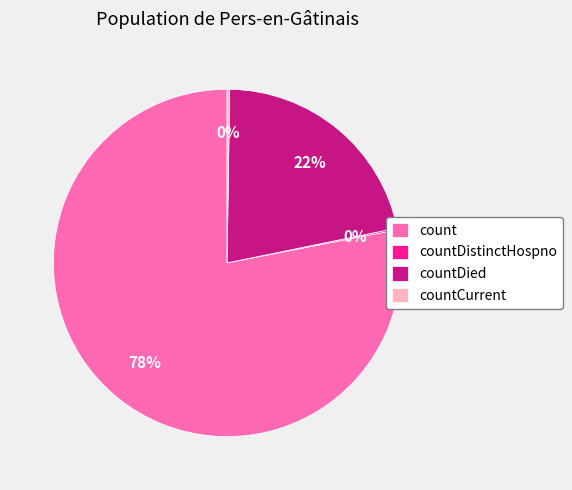

What is the largest slice in the pie chart?

count